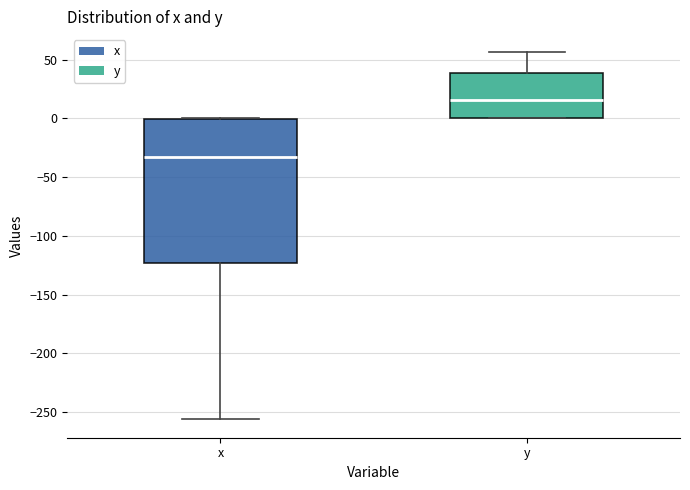

Comparing the boxes themselves (not the whiskers), which one is the tallest?

x